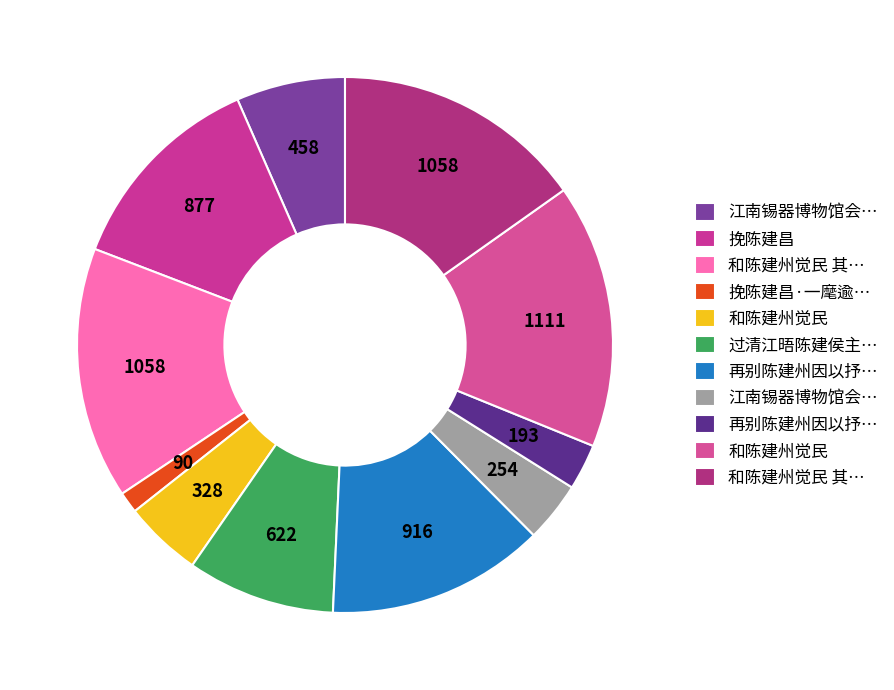

Count the number of slices in the pie.

11